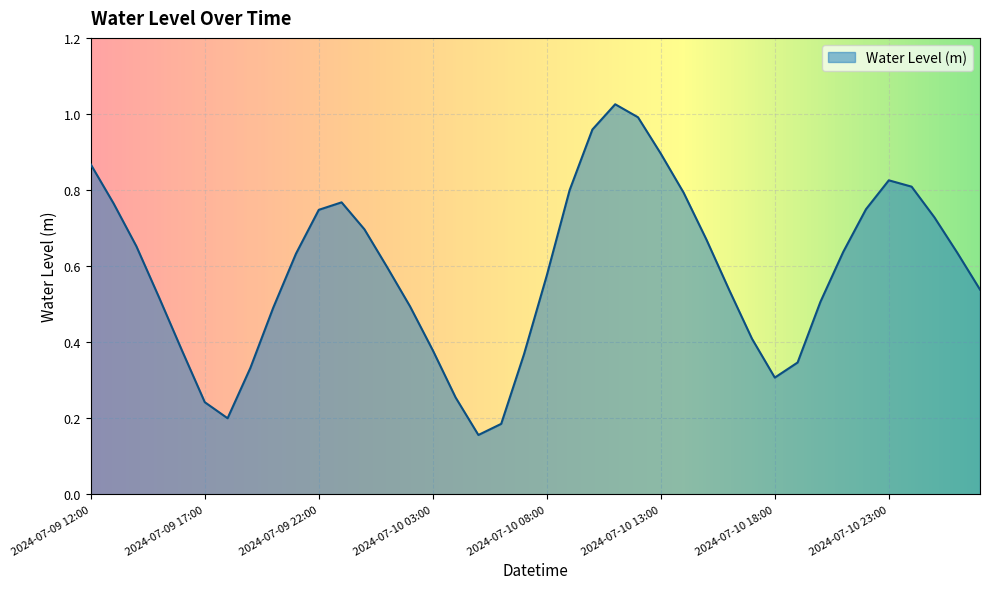

Does the chart have visible grid lines?

Yes